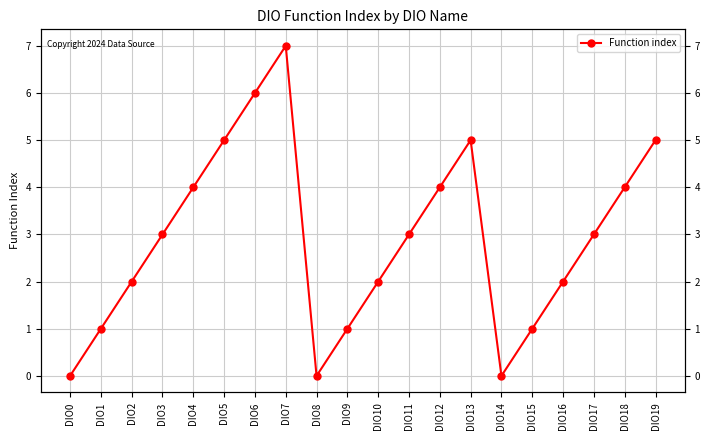

Does the chart have visible grid lines?

Yes